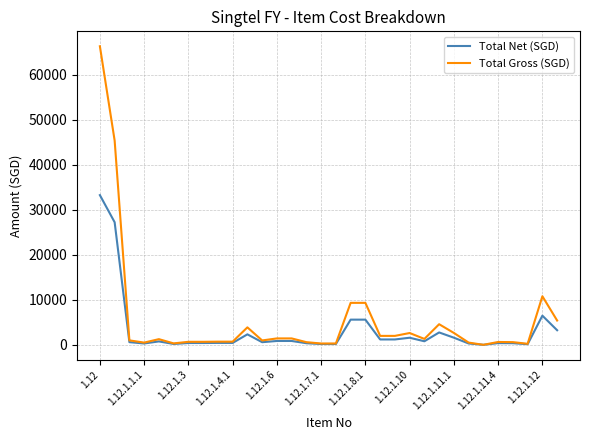

What is the highest value of the Total Net (SGD) series?

33224.2